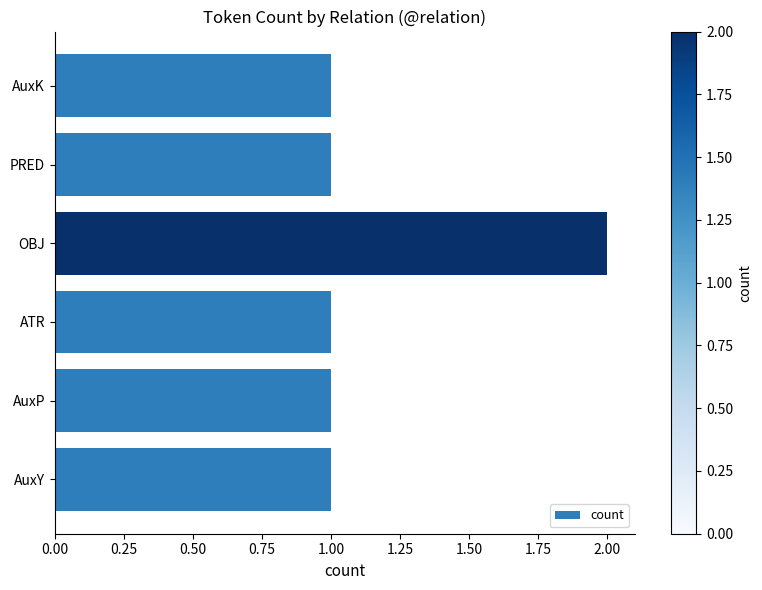

Is it true that the value at ATR is 0?

False